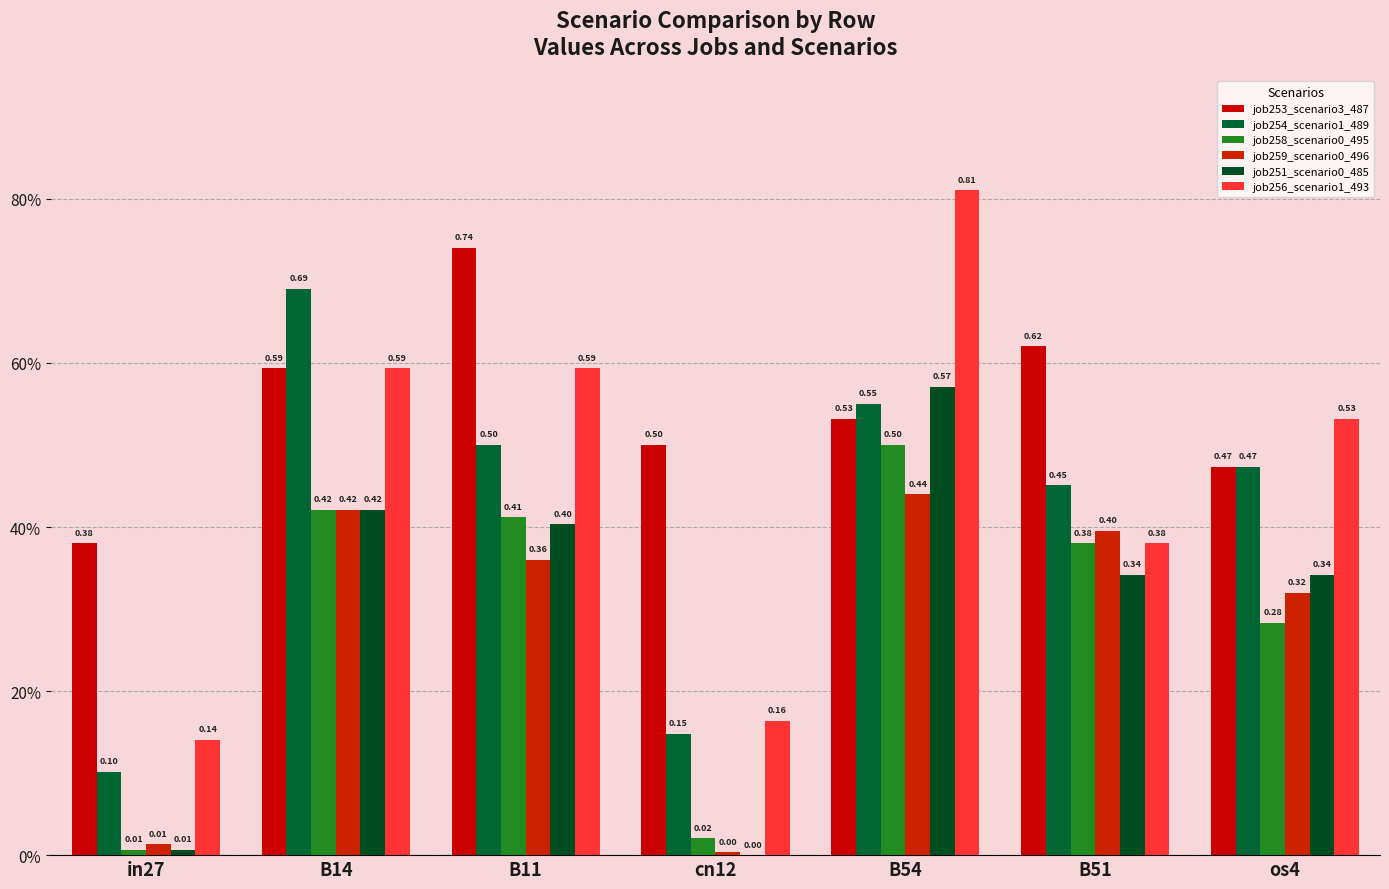

Which category has the highest value in the job256_scenario1_493 series?

B54